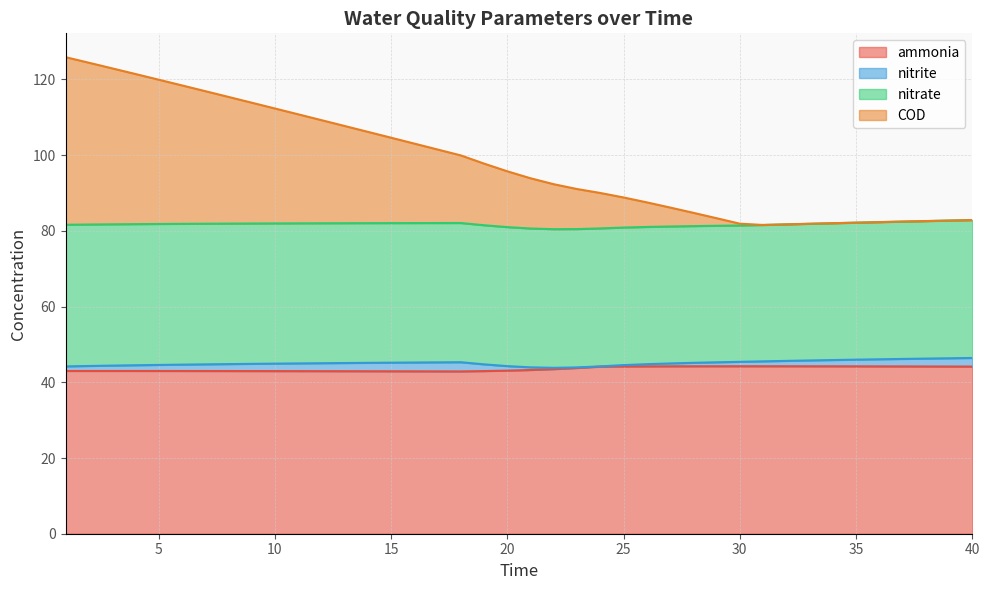

The value of COD at 39 is 82.7. True or false?

True